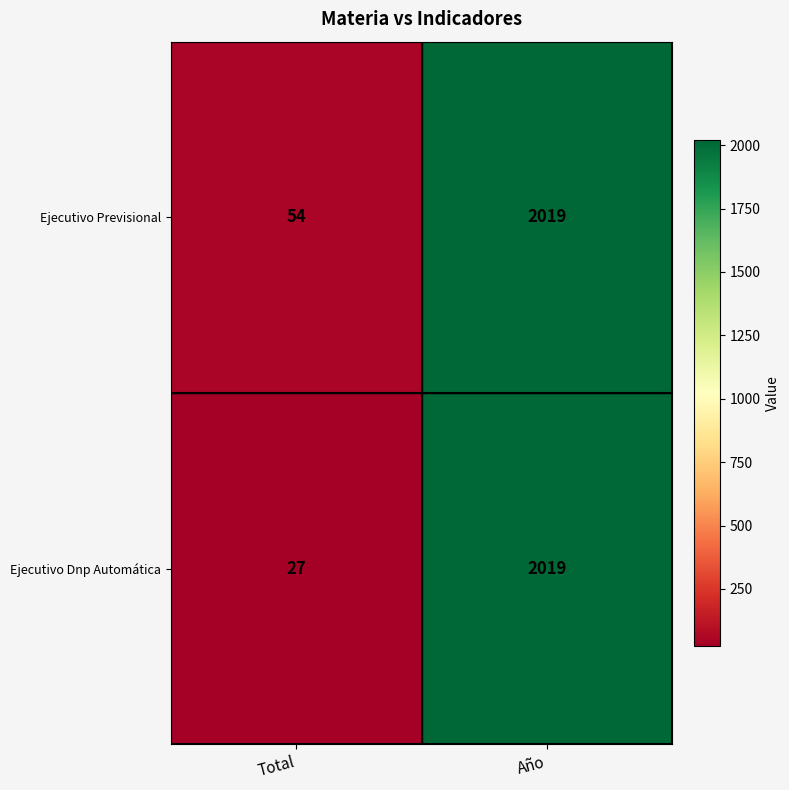

At Total, list the series in order from largest to smallest.

Ejecutivo Previsional, Ejecutivo Dnp Automática